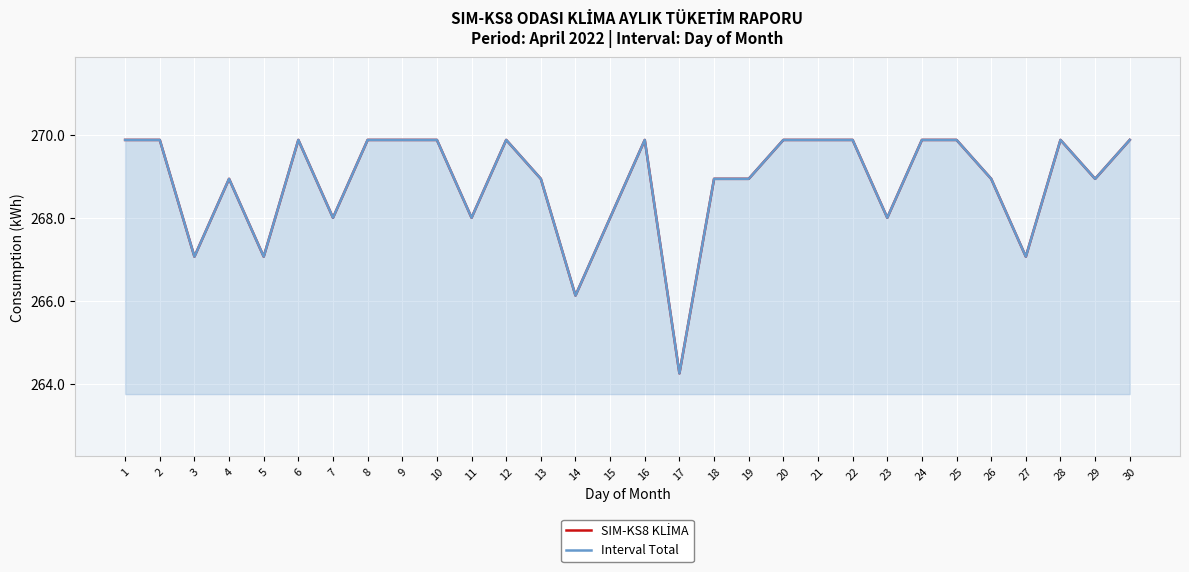

True or false: SIM-KS8 KLİMA has more than 0 interior local peaks.

True